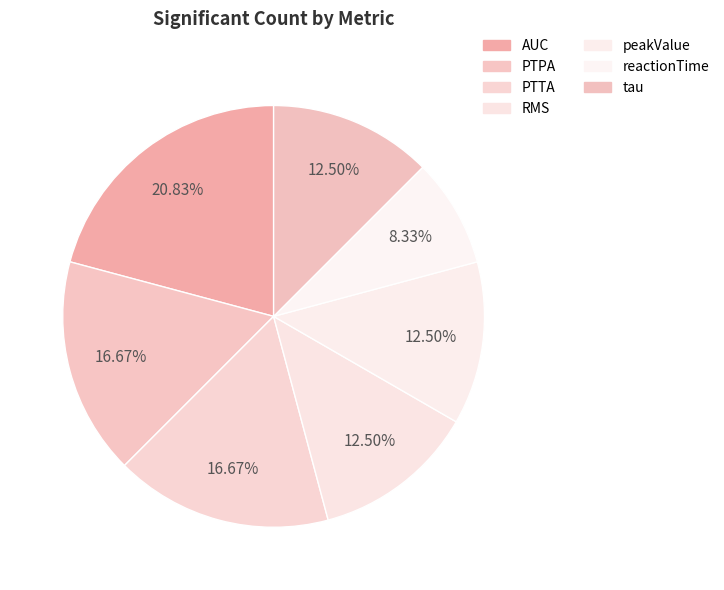

How many segments does this pie chart have?

7